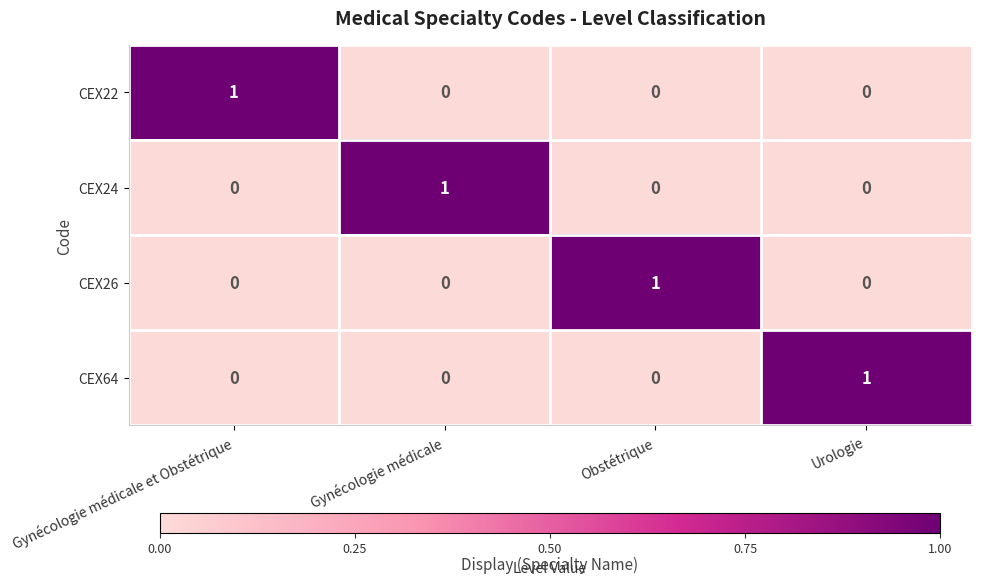

Count the CEX26 values in the range 0 to 1.

4